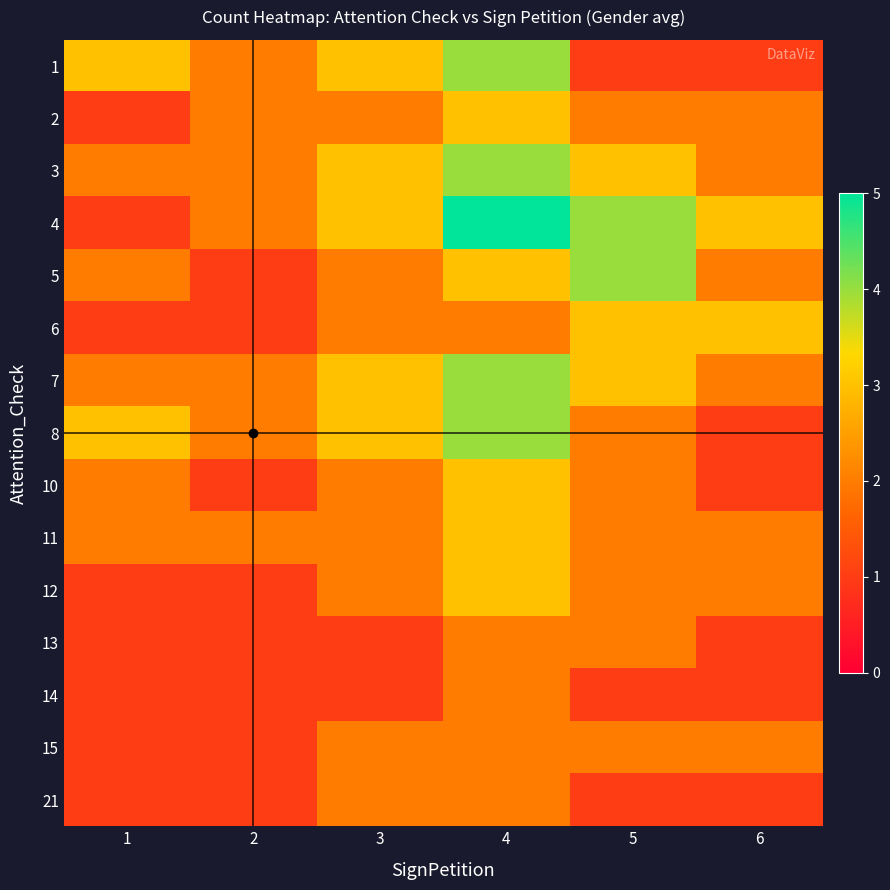

At which category is the sum across all series the highest?

4